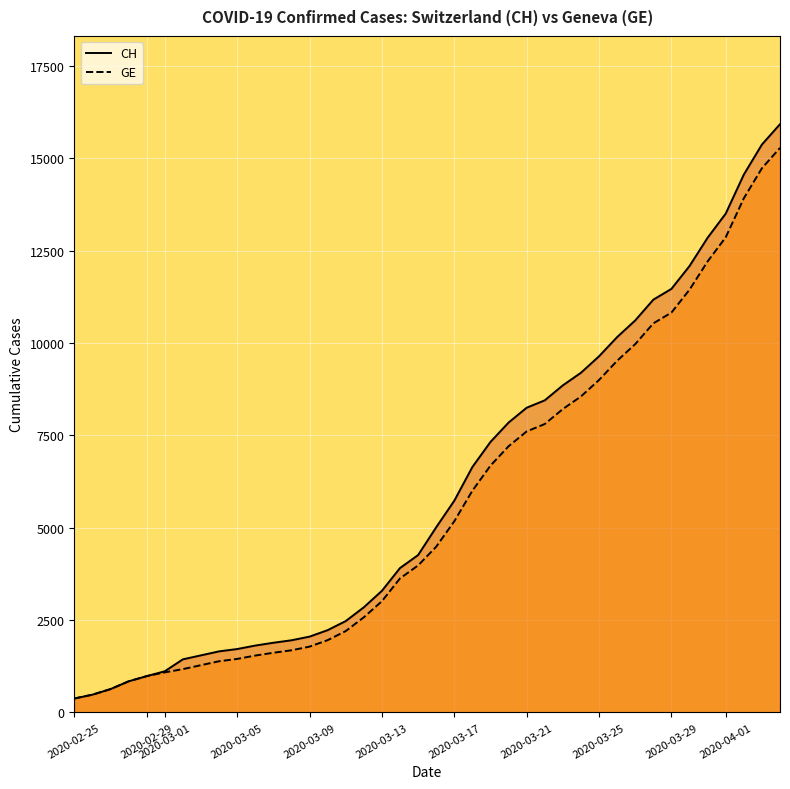

True or false: GE has more than 1 interior local peaks.

False